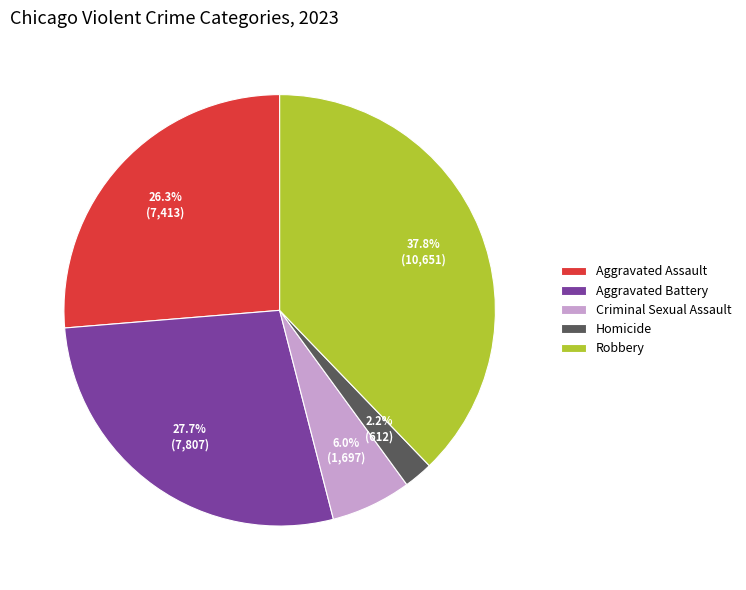

To the nearest percent, what percentage of the pie is Criminal Sexual Assault?

6%